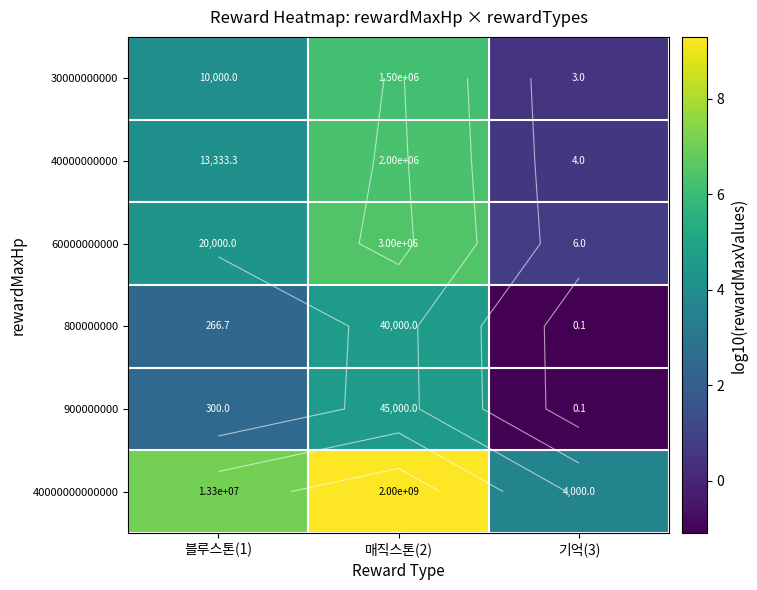

What is the total value across all series at 블루스톤(1)?

24.5